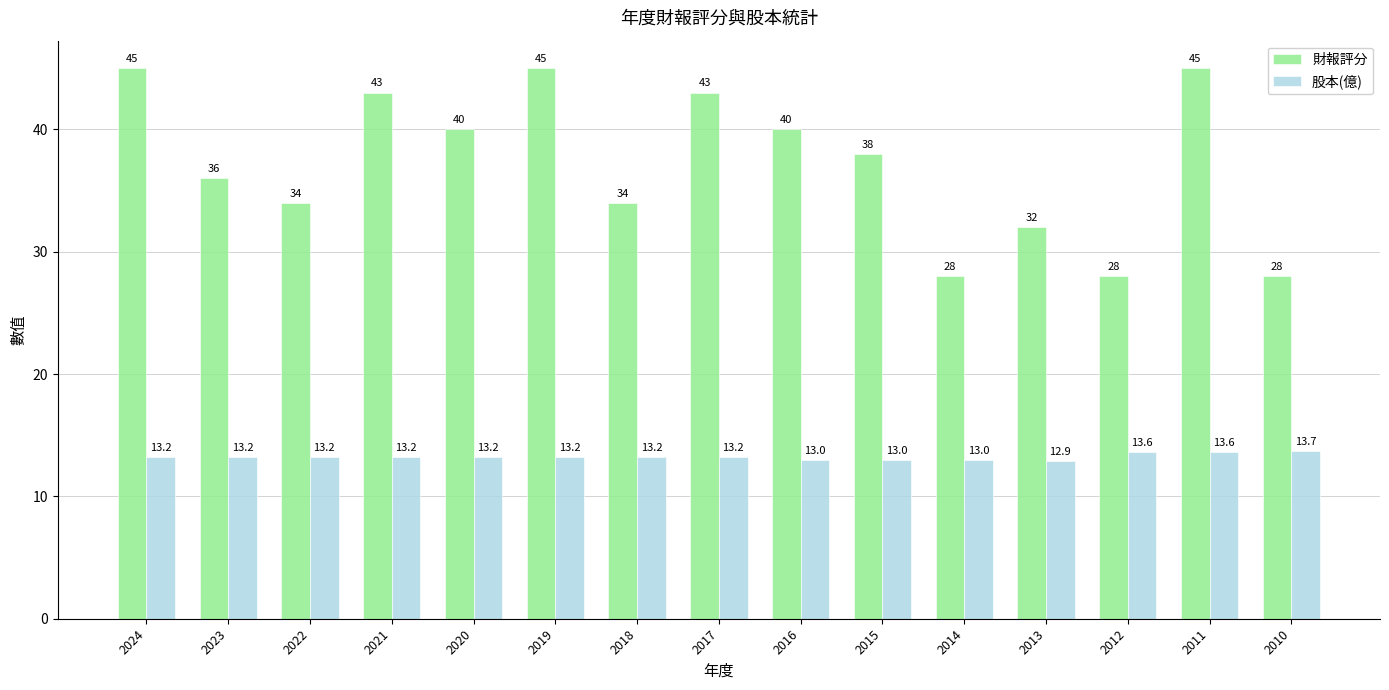

What is the value of the 財報評分 bar at the 12th from the left?

32.0